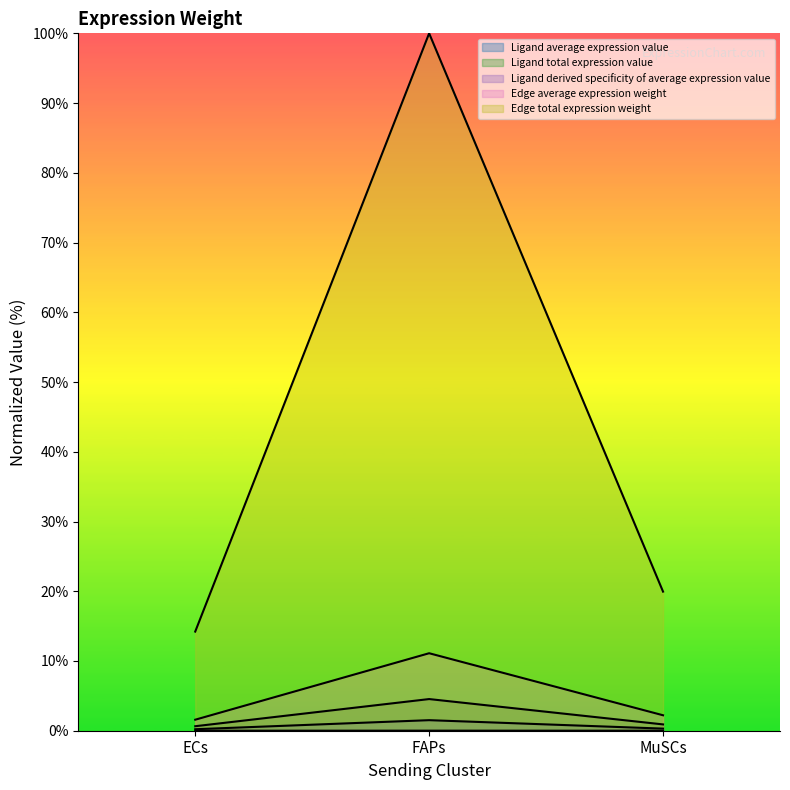

What are all the series names shown in the legend?

Ligand average expression value, Ligand total expression value, Ligand derived specificity of average expression value, Edge average expression weight, Edge total expression weight